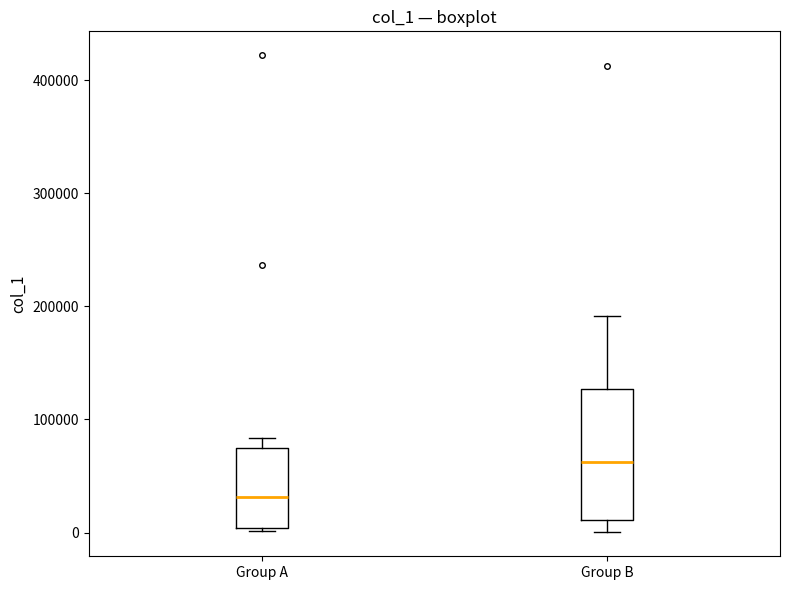

Which box's median line is the lowest?

Group A